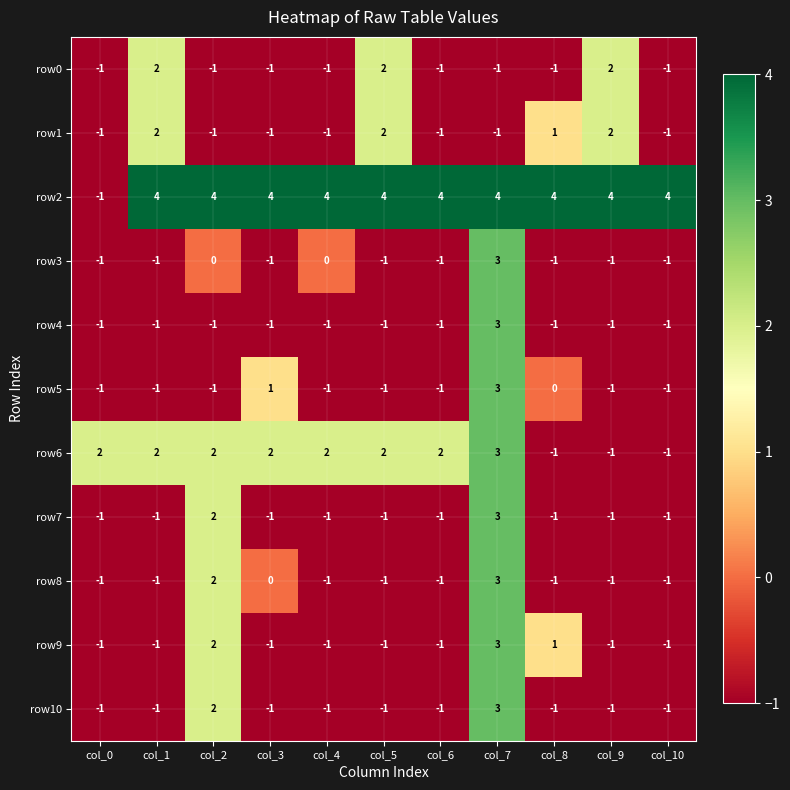

Count the row1 values in the range -1 to 2.

11